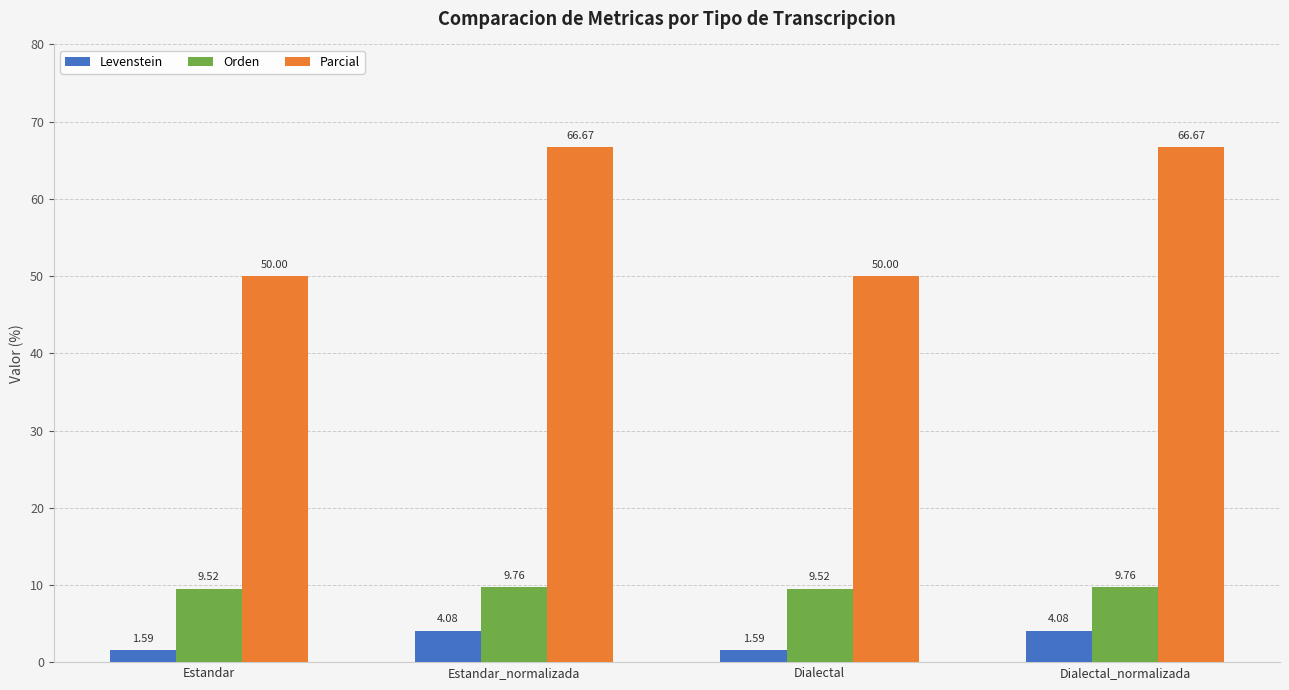

What is the difference between the maximum and minimum values in the Levenstein series?

2.5